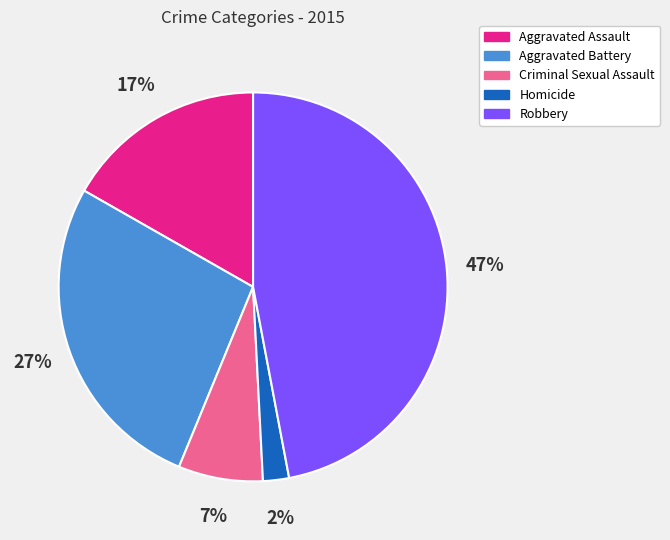

Is the sum of Aggravated Assault and Aggravated Battery greater than half?

No